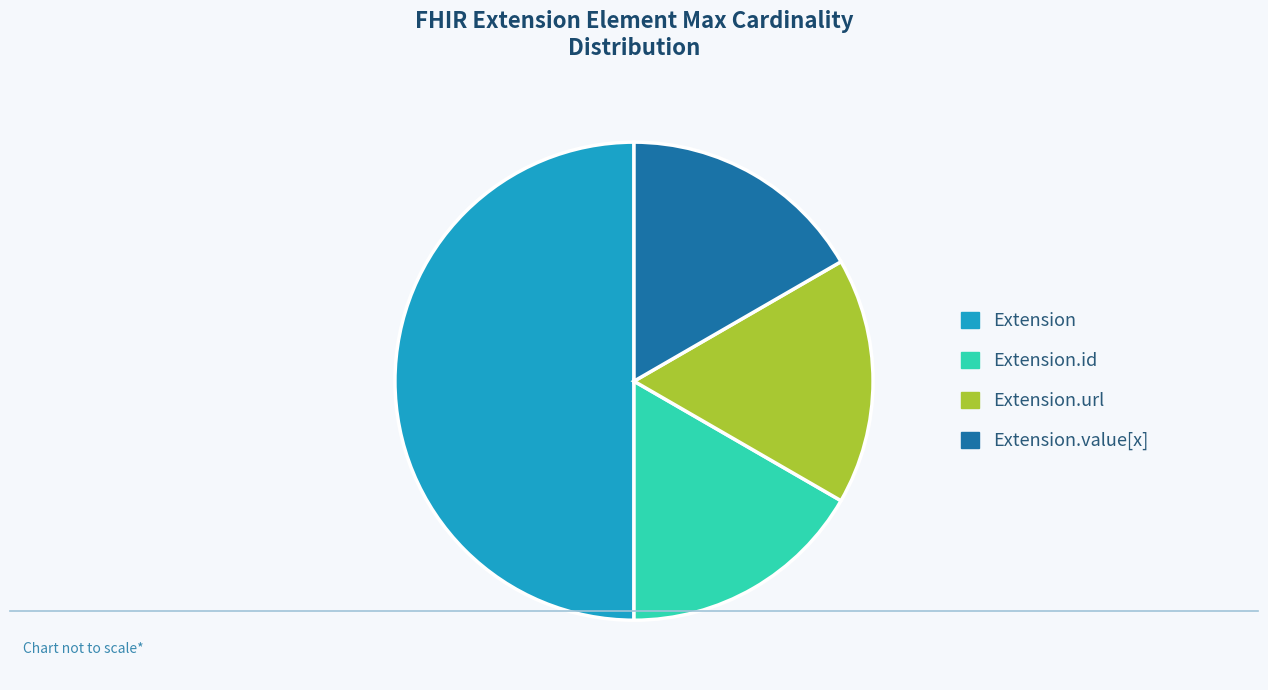

Is the sum of Extension.value[x] and Extension greater than half?

Yes